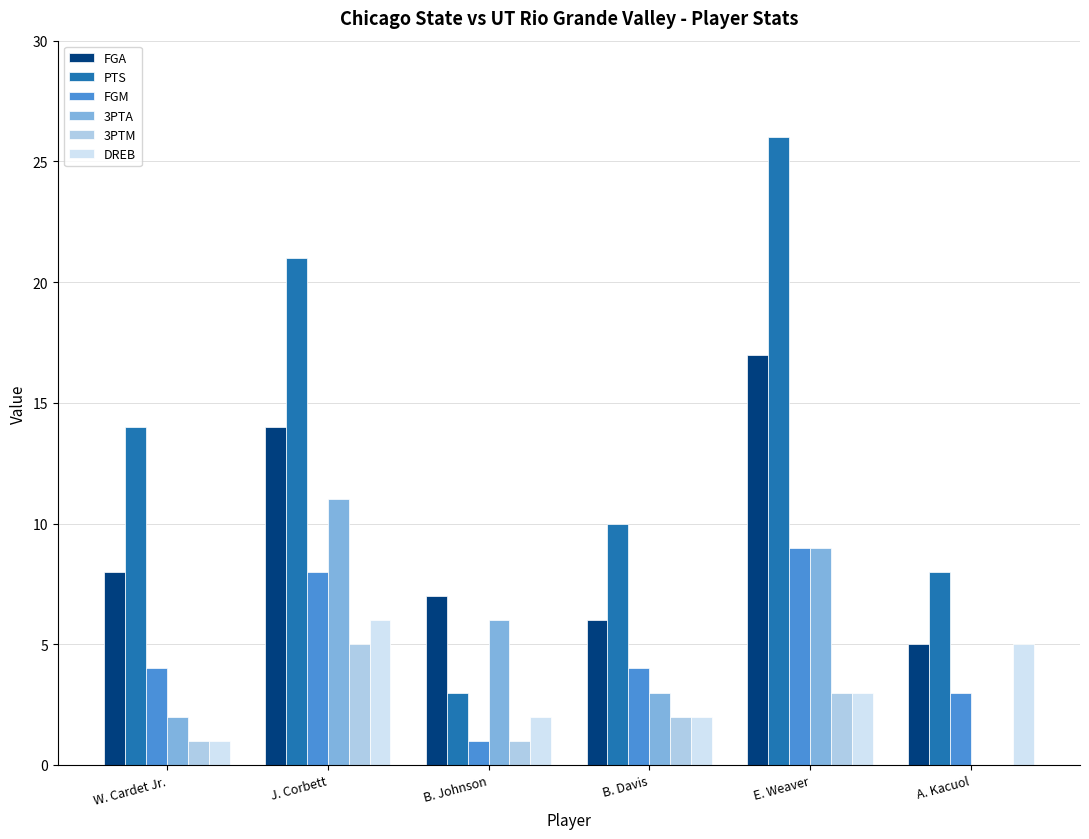

The FGA series shows 8 at W. Cardet Jr.. True or false?

True